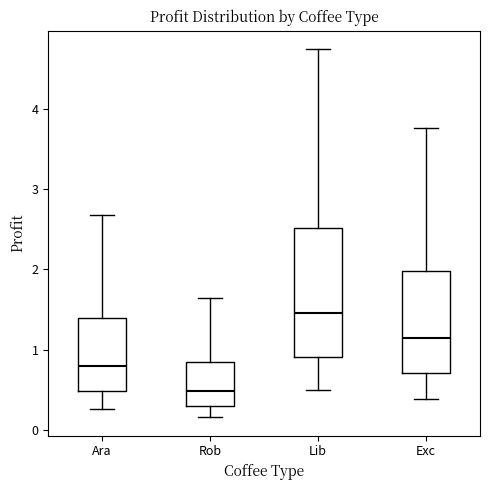

Which box's median line is the lowest?

Rob